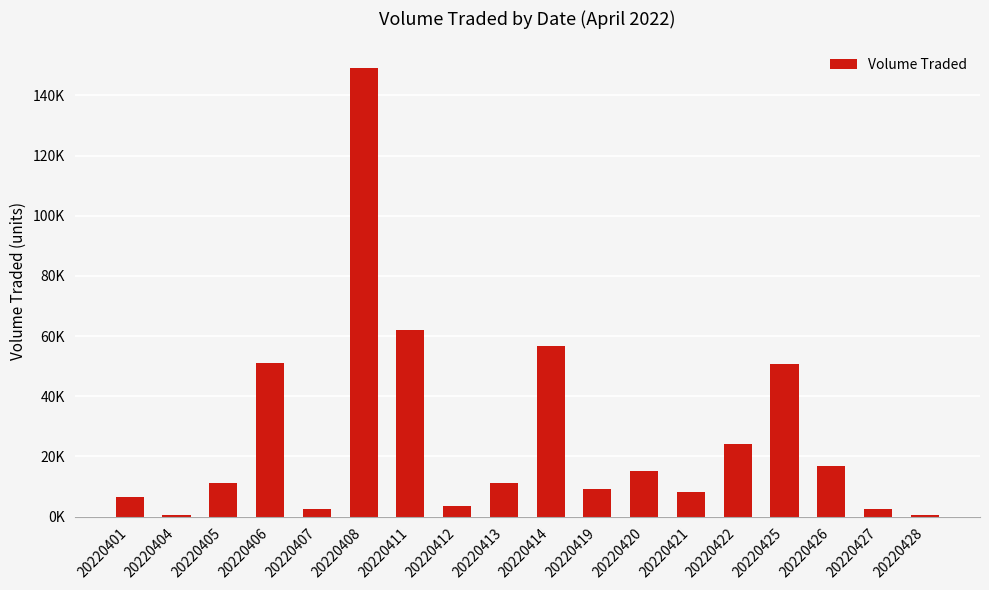

How many data points does each series have?

18